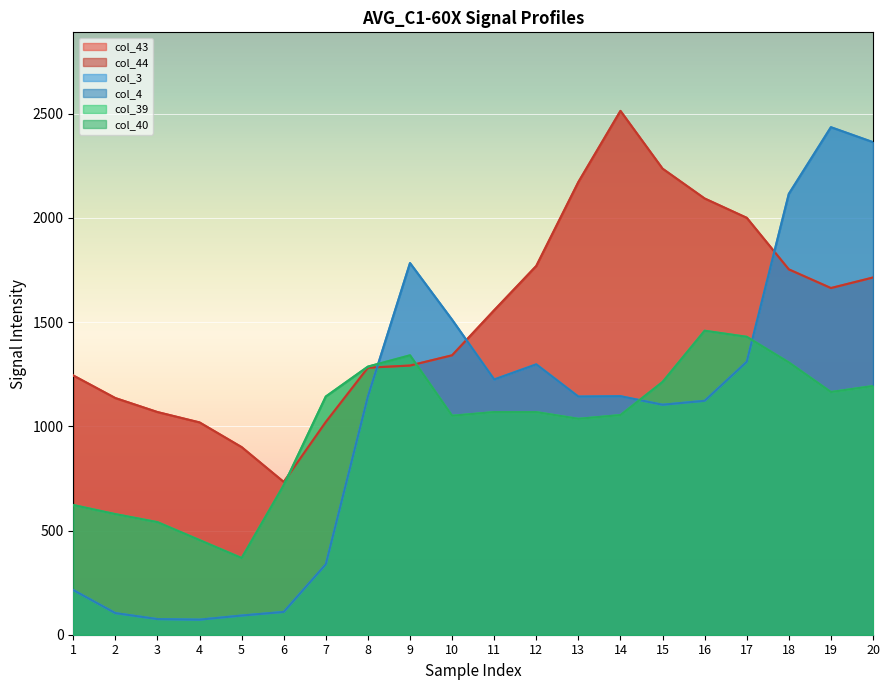

What is the difference between the col_39 values at 9 and 16?

117.9